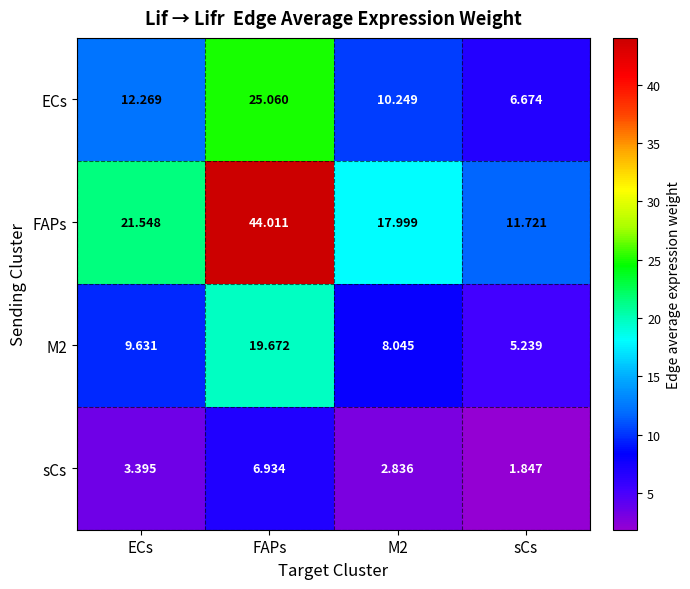

Which category has the highest value in the FAPs series?

FAPs